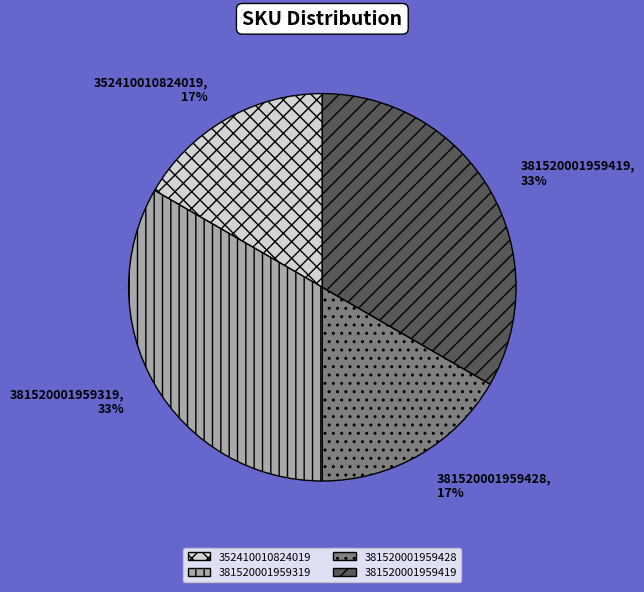

Is the sum of 381520001959319 and 381520001959419 greater than half?

Yes